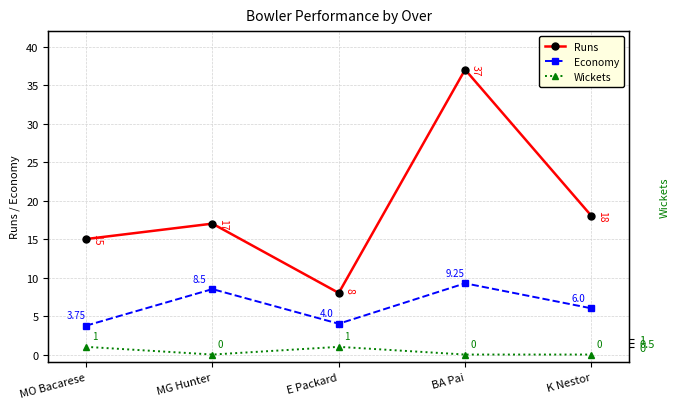

True or false: Wickets and Economy cross at least once.

False